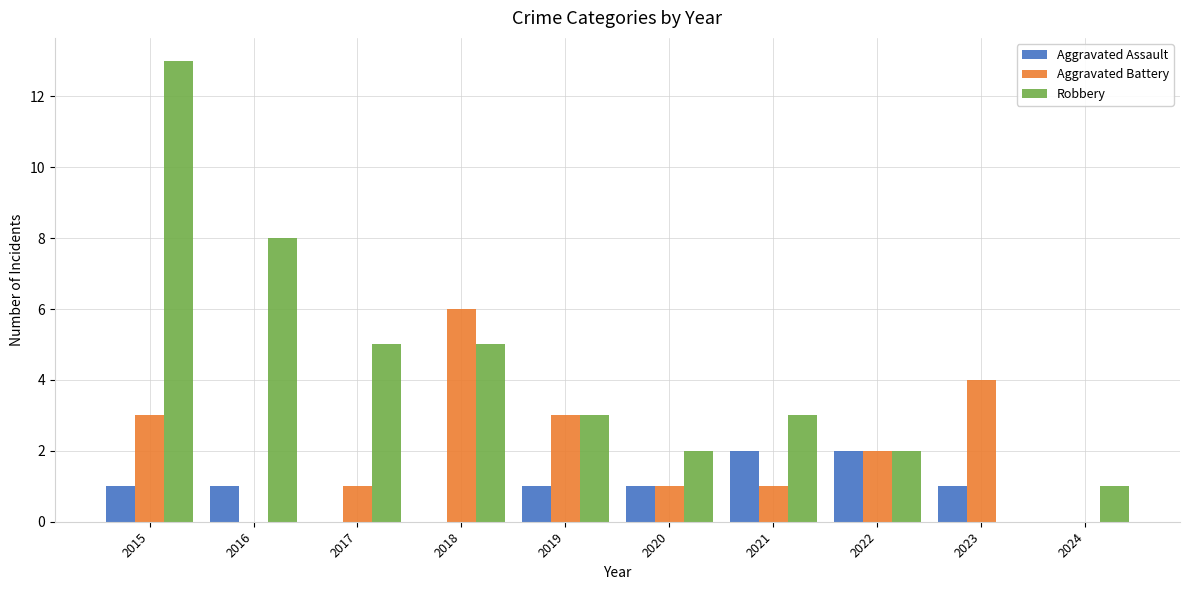

Which series changed the most between 2015 and 2019?

Robbery